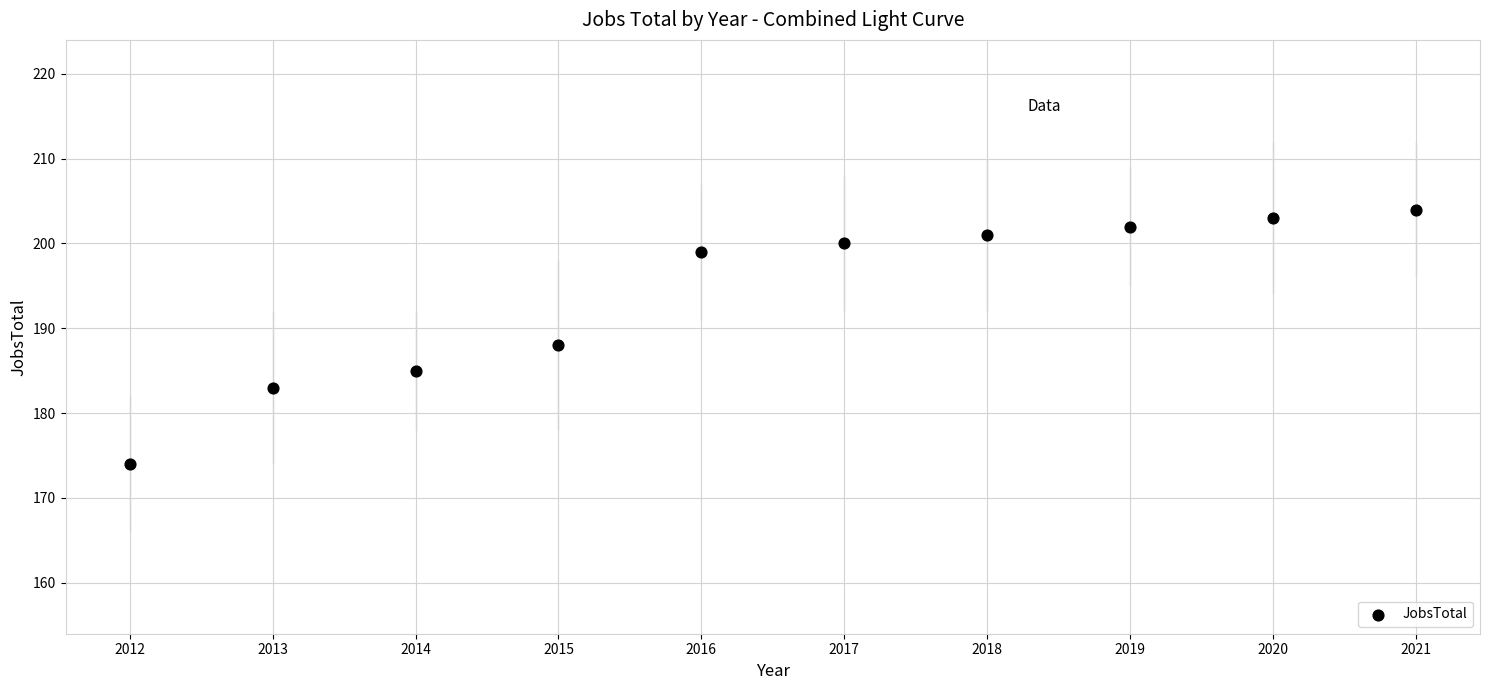

What is the range of Y values (max minus min)?

30